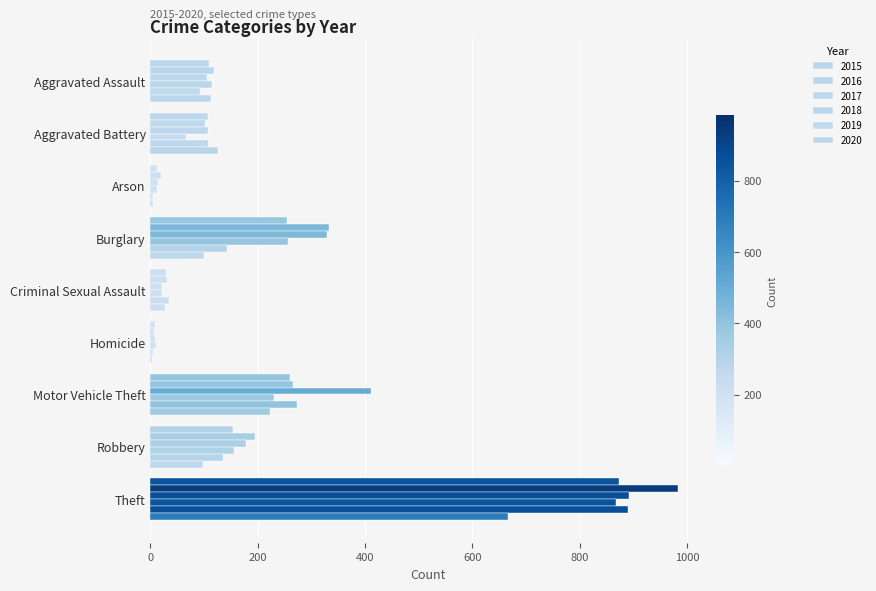

Count the number of categories in the chart.

9